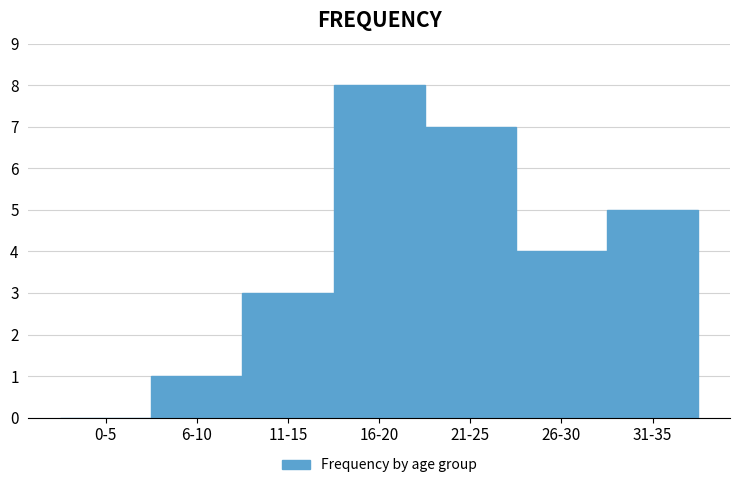

Reading left to right, what are all the values shown in this chart?

0-5=0	6-10=1	11-15=3	16-20=8	21-25=7	26-30=4	31-35=5